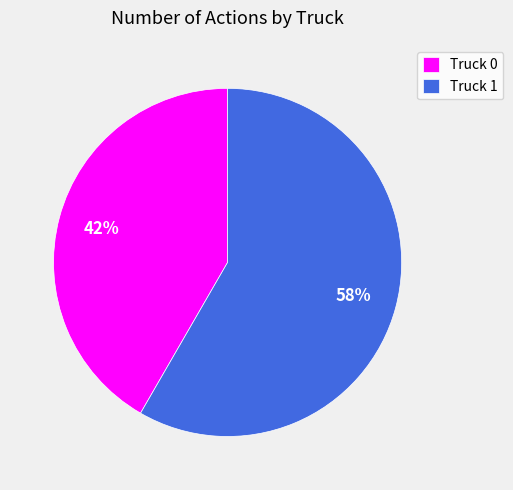

Which category has the biggest portion of the pie?

Truck 1